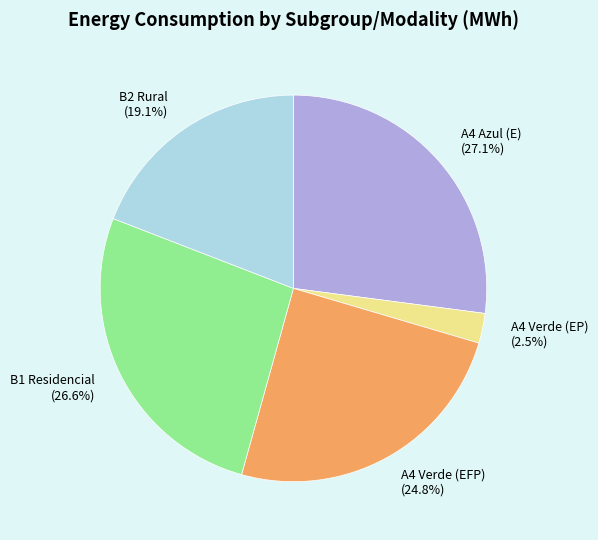

Rank the categories by value from lowest to highest.

A4 Verde (EP), B2 Rural, A4 Verde (EFP), B1 Residencial, A4 Azul (E)